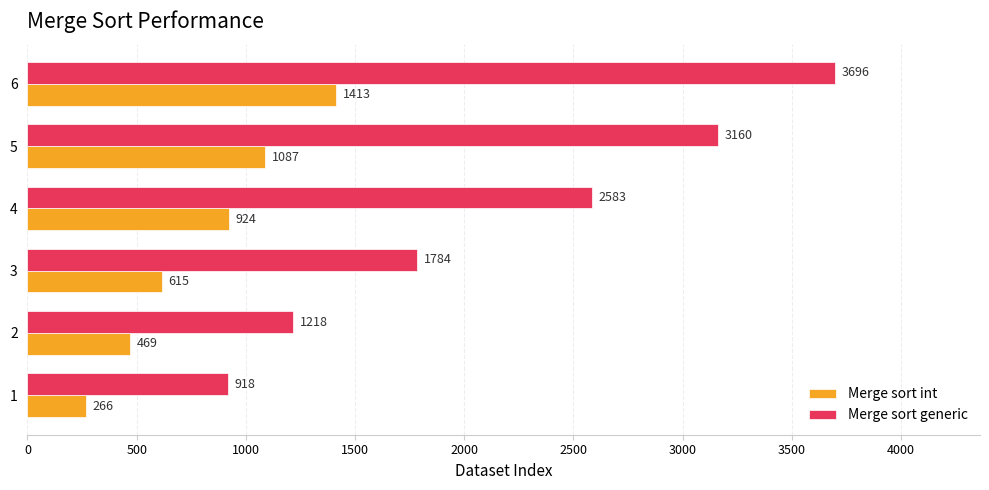

The Merge sort int series shows 2332 at 6. True or false?

False